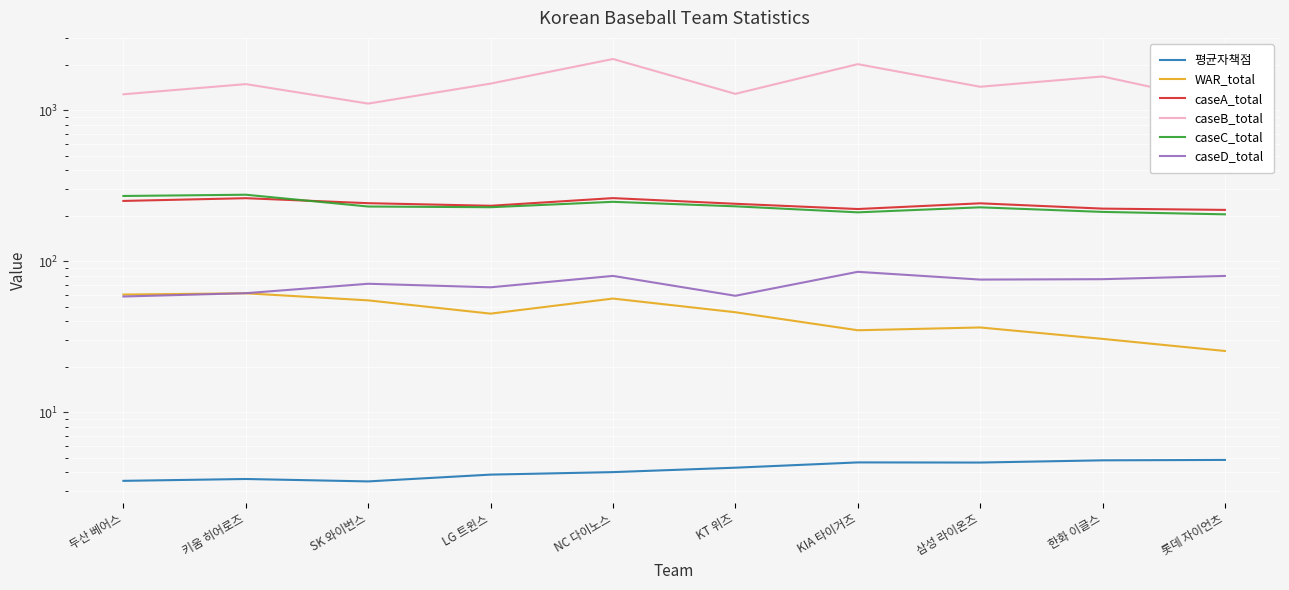

True or false: WAR_total and caseB_total cross at least once.

False